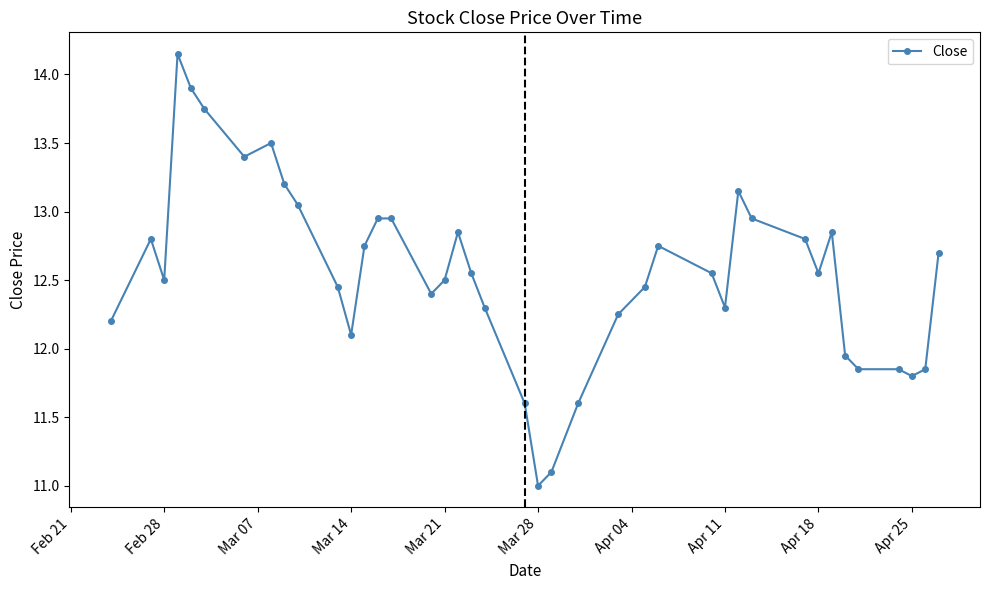

True or false: there are more than 1 points higher than both neighbors.

True